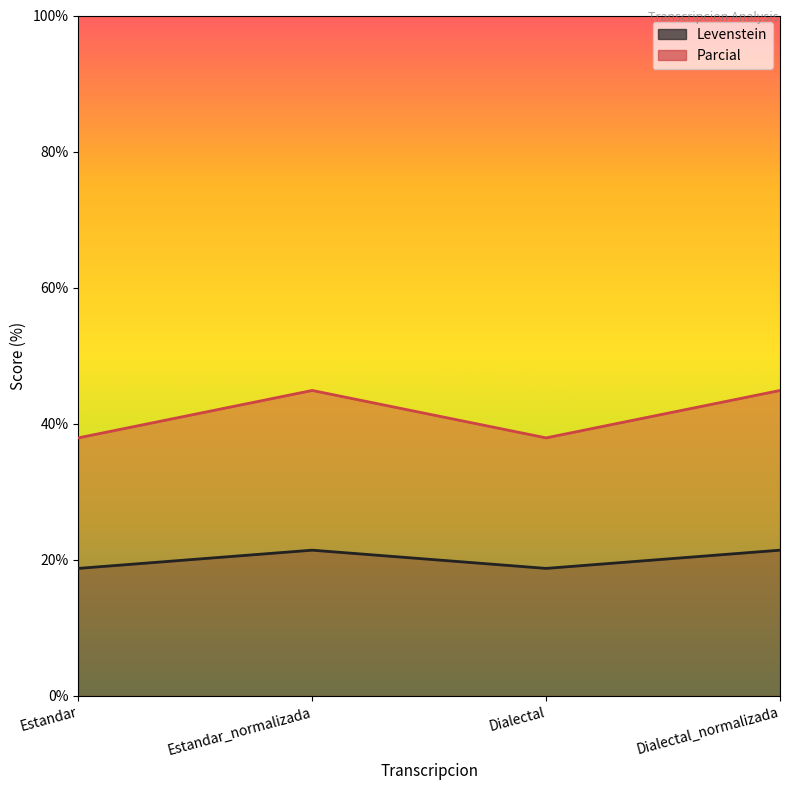

At which label is Parcial closest to 41?

Estandar